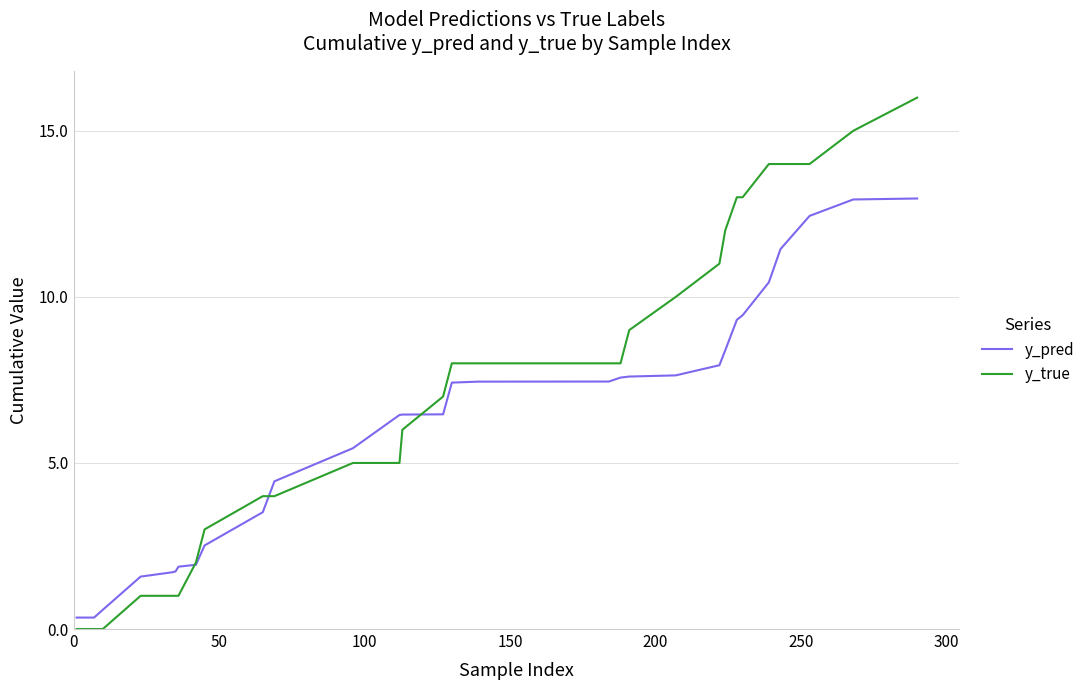

Which series has the widest spread of values?

y_true